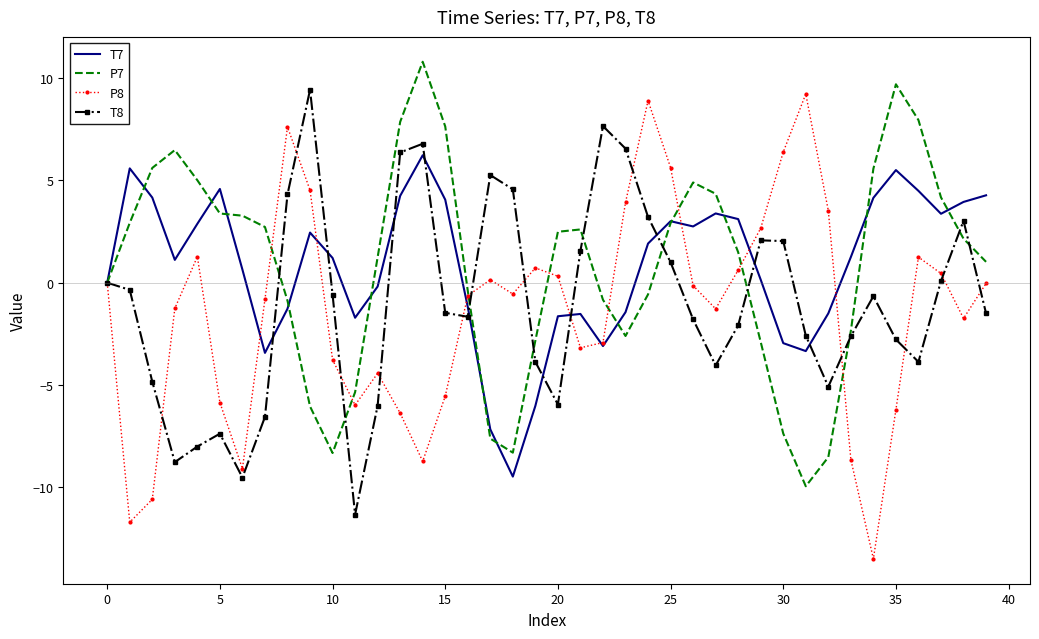

What are all the series names shown in the legend?

T7, P7, P8, T8